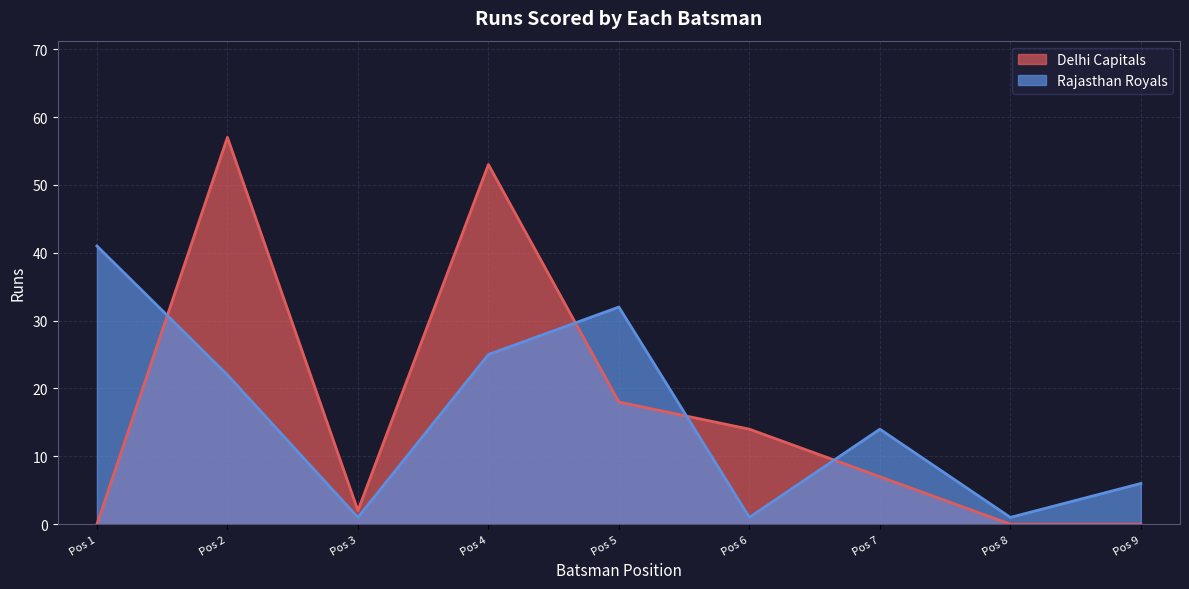

At which label is Rajasthan Royals closest to 21?

Pos 2